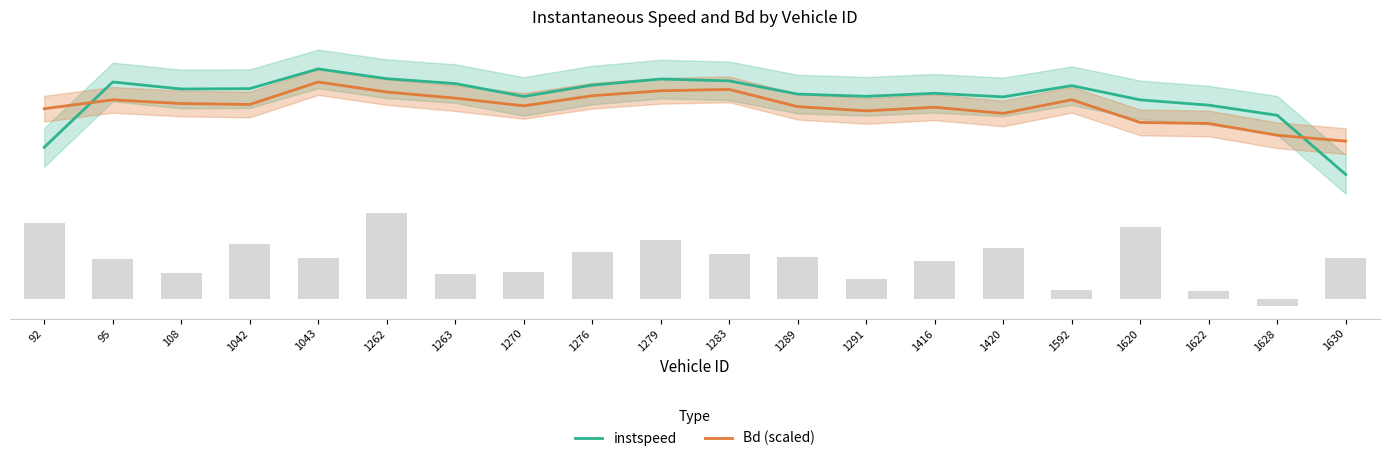

How many values in the instspeed series are below 13?

10